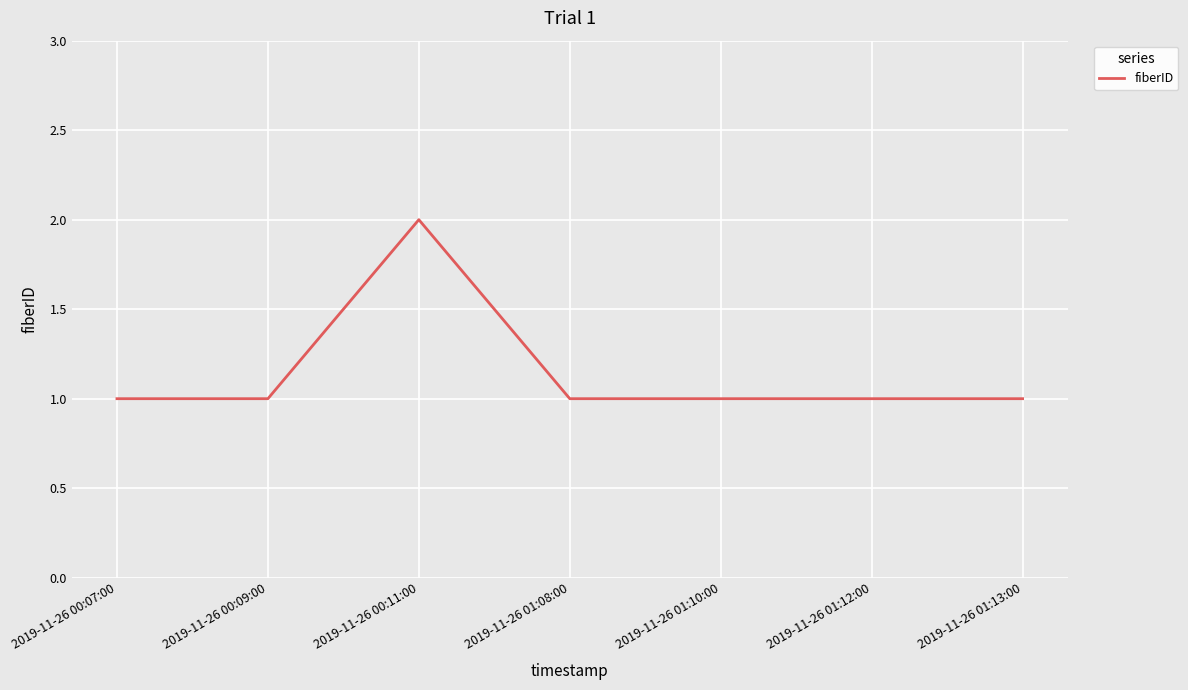

Reading right to left, extract all data points from this chart.

2019-11-26 01:13:00=1	2019-11-26 01:12:00=1	2019-11-26 01:10:00=1	2019-11-26 01:08:00=1	2019-11-26 00:11:00=2	2019-11-26 00:09:00=1	2019-11-26 00:07:00=1